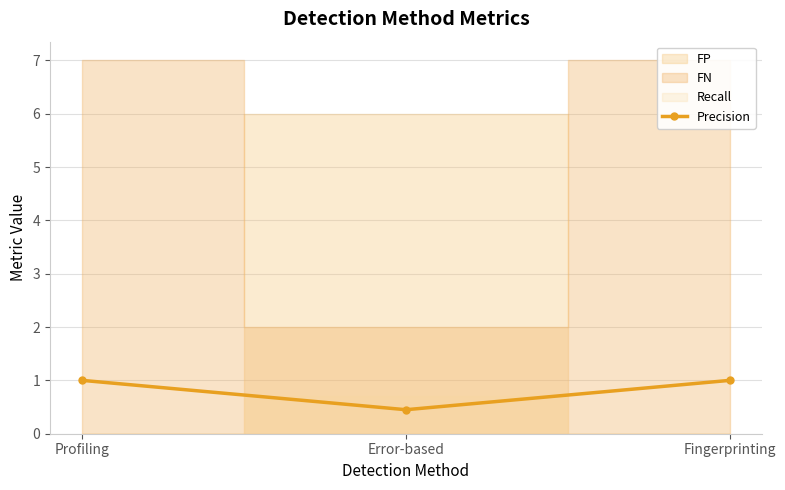

Rank the categories by value from highest to lowest.

Profiling, Fingerprinting, Error-based